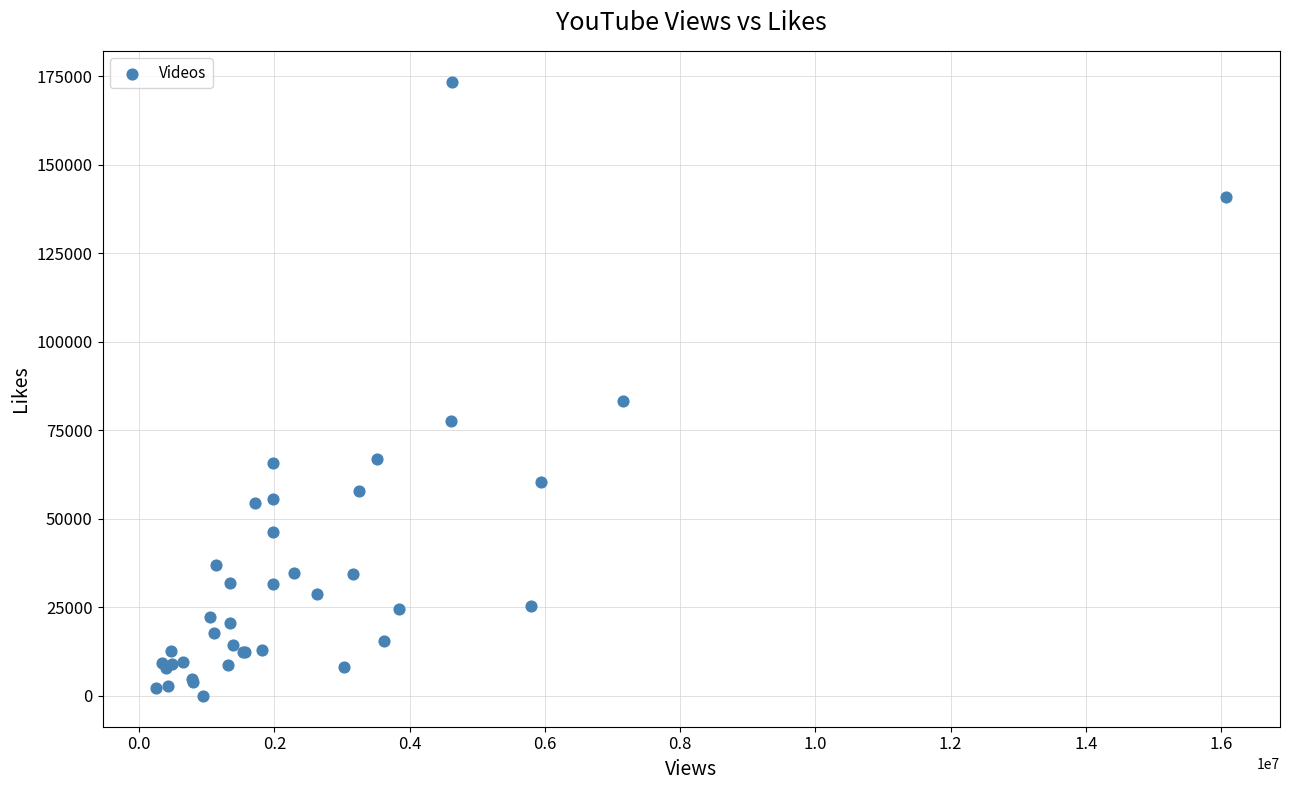

What Y value in the scatter plot is closest to 86748?

83234